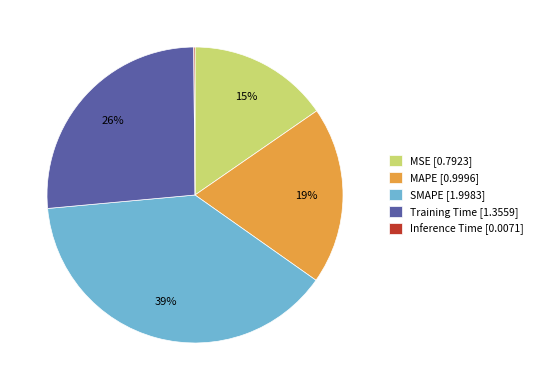

Approximately how many times larger is the value at MAPE [0.9996] compared to SMAPE [1.9983]?

0.5